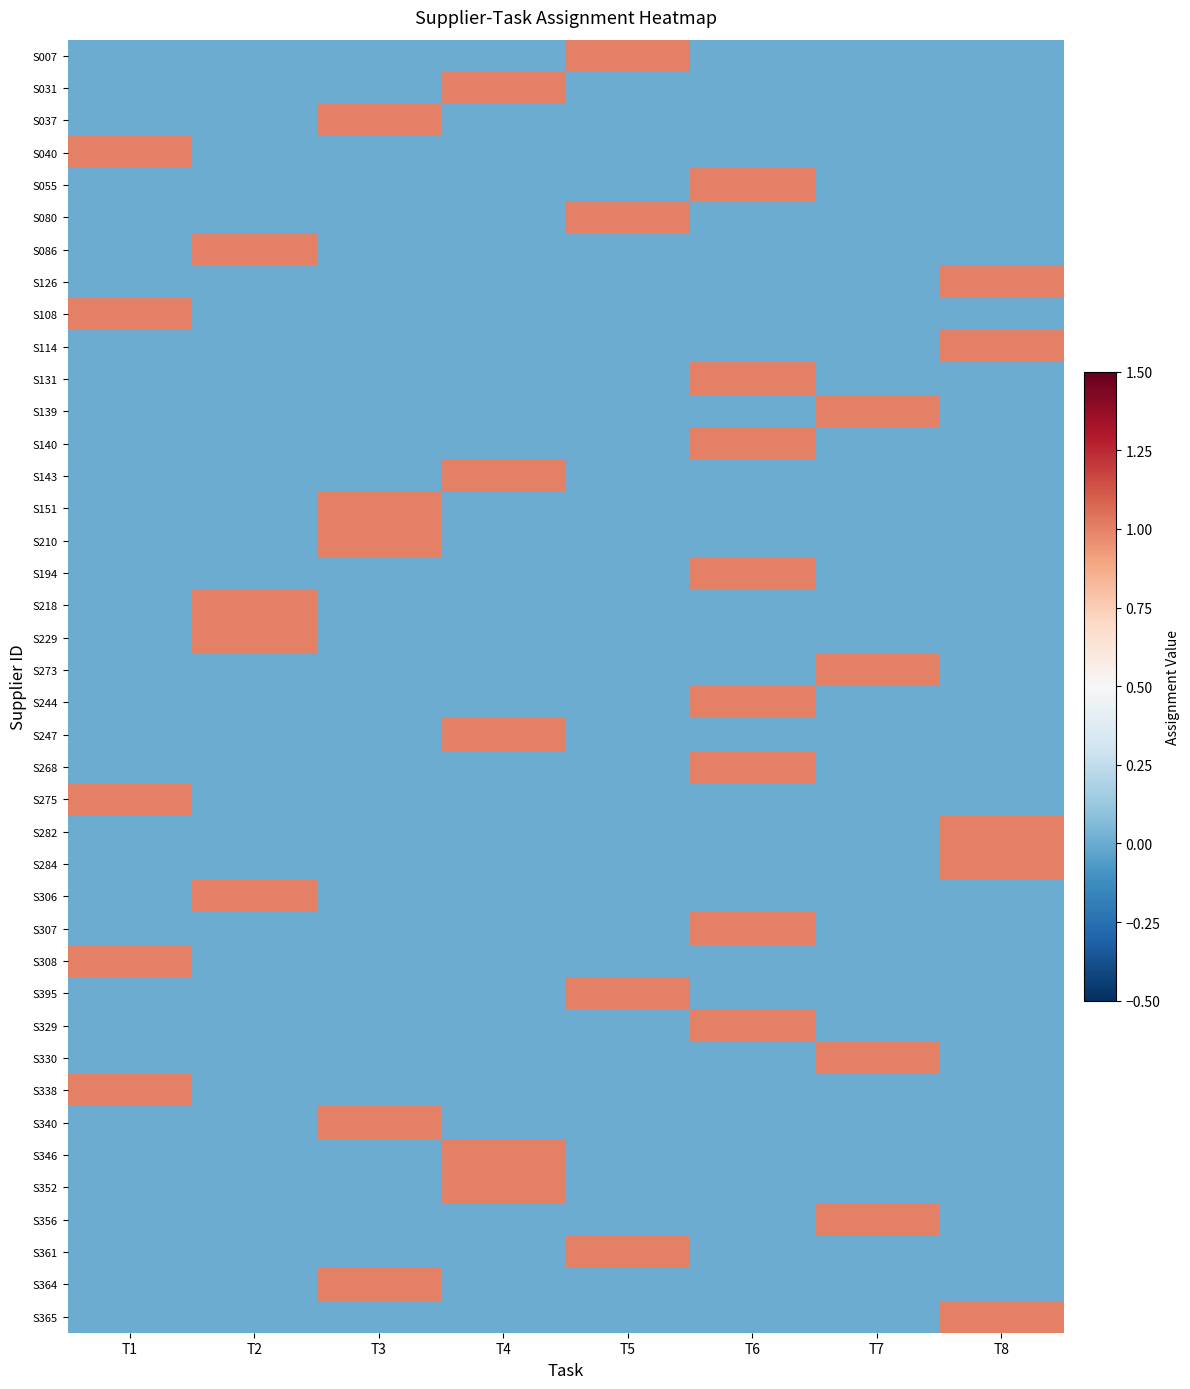

Reading right to left, transcribe all the data shown in this chart.

S007: T8=0	T7=0	T6=0	T5=1	T4=0	T3=0	T2=0	T1=0
S031: T8=0	T7=0	T6=0	T5=0	T4=1	T3=0	T2=0	T1=0
S037: T8=0	T7=0	T6=0	T5=0	T4=0	T3=1	T2=0	T1=0
S040: T8=0	T7=0	T6=0	T5=0	T4=0	T3=0	T2=0	T1=1
S055: T8=0	T7=0	T6=1	T5=0	T4=0	T3=0	T2=0	T1=0
S080: T8=0	T7=0	T6=0	T5=1	T4=0	T3=0	T2=0	T1=0
S086: T8=0	T7=0	T6=0	T5=0	T4=0	T3=0	T2=1	T1=0
S126: T8=1	T7=0	T6=0	T5=0	T4=0	T3=0	T2=0	T1=0
S108: T8=0	T7=0	T6=0	T5=0	T4=0	T3=0	T2=0	T1=1
S114: T8=1	T7=0	T6=0	T5=0	T4=0	T3=0	T2=0	T1=0
S131: T8=0	T7=0	T6=1	T5=0	T4=0	T3=0	T2=0	T1=0
S139: T8=0	T7=1	T6=0	T5=0	T4=0	T3=0	T2=0	T1=0
S140: T8=0	T7=0	T6=1	T5=0	T4=0	T3=0	T2=0	T1=0
S143: T8=0	T7=0	T6=0	T5=0	T4=1	T3=0	T2=0	T1=0
S151: T8=0	T7=0	T6=0	T5=0	T4=0	T3=1	T2=0	T1=0
S210: T8=0	T7=0	T6=0	T5=0	T4=0	T3=1	T2=0	T1=0
S194: T8=0	T7=0	T6=1	T5=0	T4=0	T3=0	T2=0	T1=0
S218: T8=0	T7=0	T6=0	T5=0	T4=0	T3=0	T2=1	T1=0
S229: T8=0	T7=0	T6=0	T5=0	T4=0	T3=0	T2=1	T1=0
S273: T8=0	T7=1	T6=0	T5=0	T4=0	T3=0	T2=0	T1=0
S244: T8=0	T7=0	T6=1	T5=0	T4=0	T3=0	T2=0	T1=0
S247: T8=0	T7=0	T6=0	T5=0	T4=1	T3=0	T2=0	T1=0
S268: T8=0	T7=0	T6=1	T5=0	T4=0	T3=0	T2=0	T1=0
S275: T8=0	T7=0	T6=0	T5=0	T4=0	T3=0	T2=0	T1=1
S282: T8=1	T7=0	T6=0	T5=0	T4=0	T3=0	T2=0	T1=0
S284: T8=1	T7=0	T6=0	T5=0	T4=0	T3=0	T2=0	T1=0
S306: T8=0	T7=0	T6=0	T5=0	T4=0	T3=0	T2=1	T1=0
S307: T8=0	T7=0	T6=1	T5=0	T4=0	T3=0	T2=0	T1=0
S308: T8=0	T7=0	T6=0	T5=0	T4=0	T3=0	T2=0	T1=1
S395: T8=0	T7=0	T6=0	T5=1	T4=0	T3=0	T2=0	T1=0
S329: T8=0	T7=0	T6=1	T5=0	T4=0	T3=0	T2=0	T1=0
S330: T8=0	T7=1	T6=0	T5=0	T4=0	T3=0	T2=0	T1=0
S338: T8=0	T7=0	T6=0	T5=0	T4=0	T3=0	T2=0	T1=1
S340: T8=0	T7=0	T6=0	T5=0	T4=0	T3=1	T2=0	T1=0
S346: T8=0	T7=0	T6=0	T5=0	T4=1	T3=0	T2=0	T1=0
S352: T8=0	T7=0	T6=0	T5=0	T4=1	T3=0	T2=0	T1=0
S356: T8=0	T7=1	T6=0	T5=0	T4=0	T3=0	T2=0	T1=0
S361: T8=0	T7=0	T6=0	T5=1	T4=0	T3=0	T2=0	T1=0
S364: T8=0	T7=0	T6=0	T5=0	T4=0	T3=1	T2=0	T1=0
S365: T8=1	T7=0	T6=0	T5=0	T4=0	T3=0	T2=0	T1=0